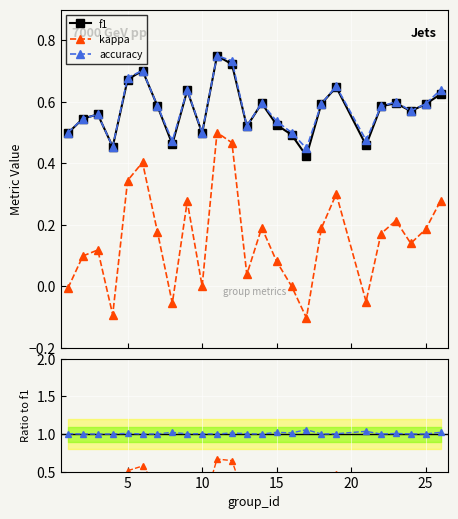

How many interior local peaks does the kappa series have?

7